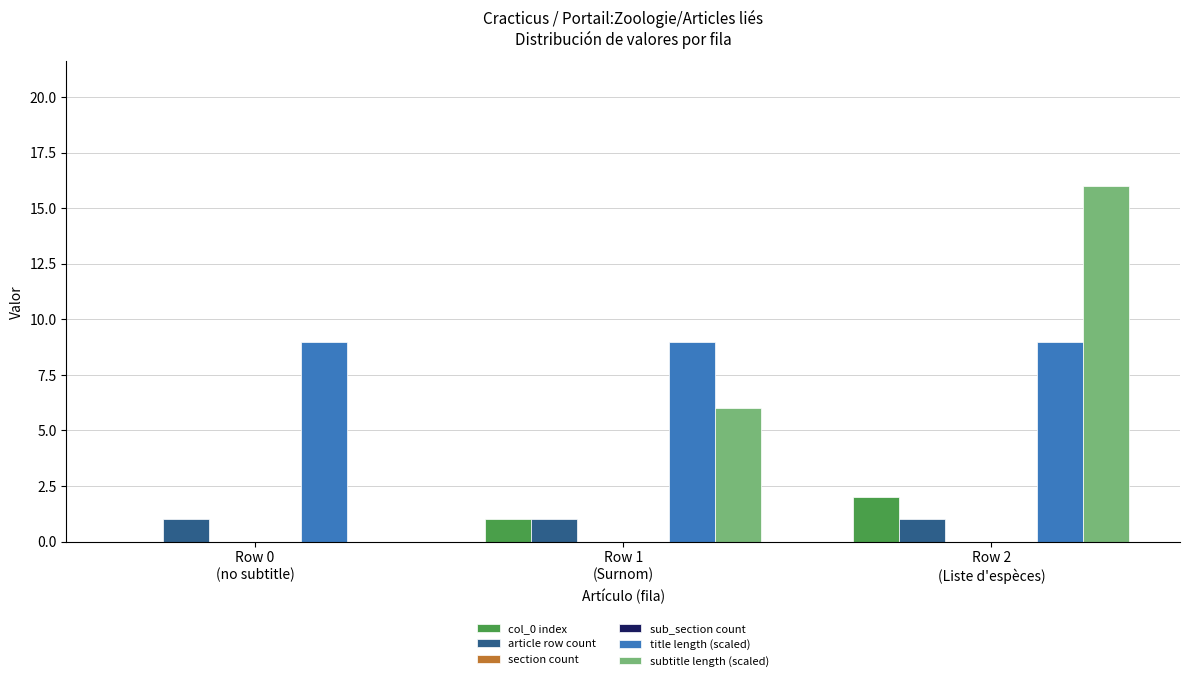

Rank the series by their maximum value, from highest to lowest.

subtitle length (scaled), title length (scaled), col_0 index, article row count, section count, sub_section count